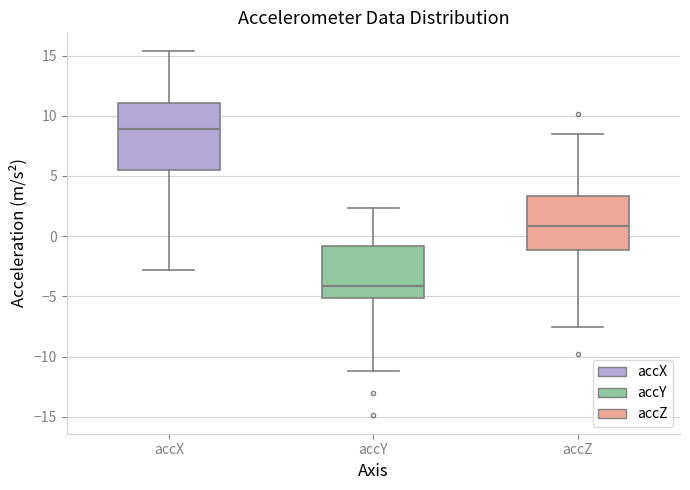

Which box has the lowest median line?

accY